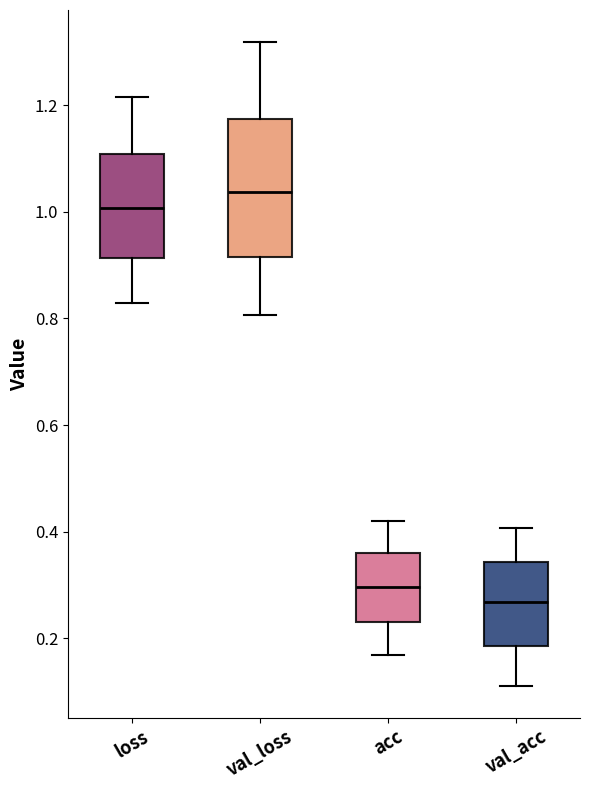

Reading left to right, read every box against the y-axis: the position of its median line, the range the box covers, and the ends of its whiskers. The values are not printed on the chart, so give them approximately, as read against the axis.

loss: median 1.00, box 0.92 to 1.10, whiskers 0.82 to 1.22
val_loss: median 1.04, box 0.92 to 1.18, whiskers 0.80 to 1.32
acc: median 0.30, box 0.24 to 0.36, whiskers 0.16 to 0.42
val_acc: median 0.26, box 0.18 to 0.34, whiskers 0.12 to 0.40